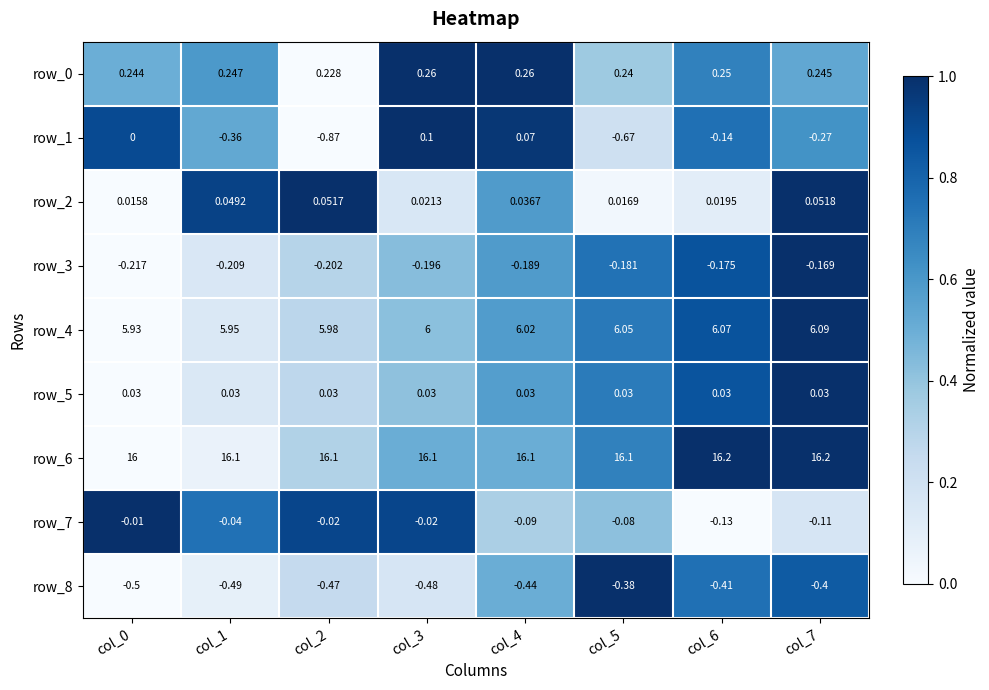

How many distinct data groups are displayed?

9